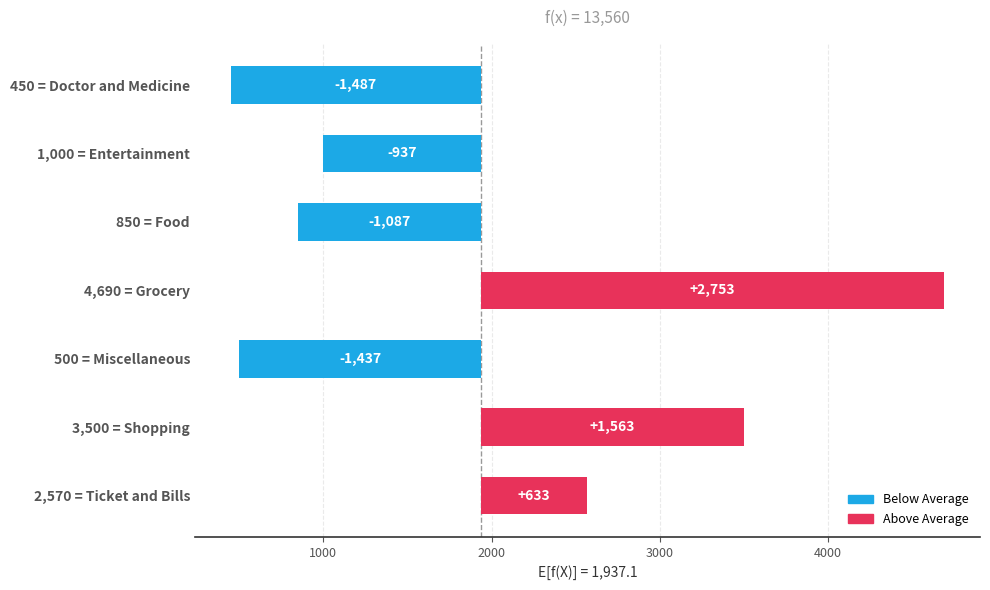

True or false: the data shows -937.1 at 1,000 = Entertainment.

True